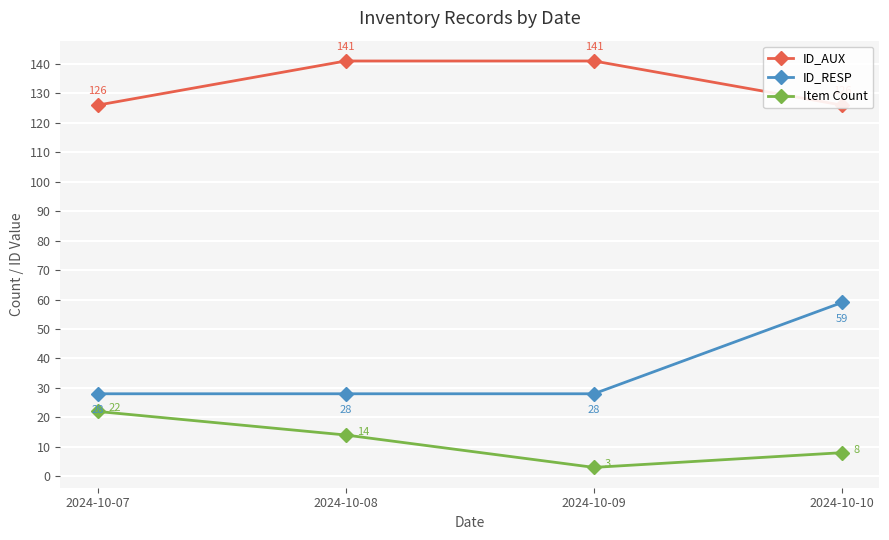

Which label corresponds to the largest value in the chart?

2024-10-08